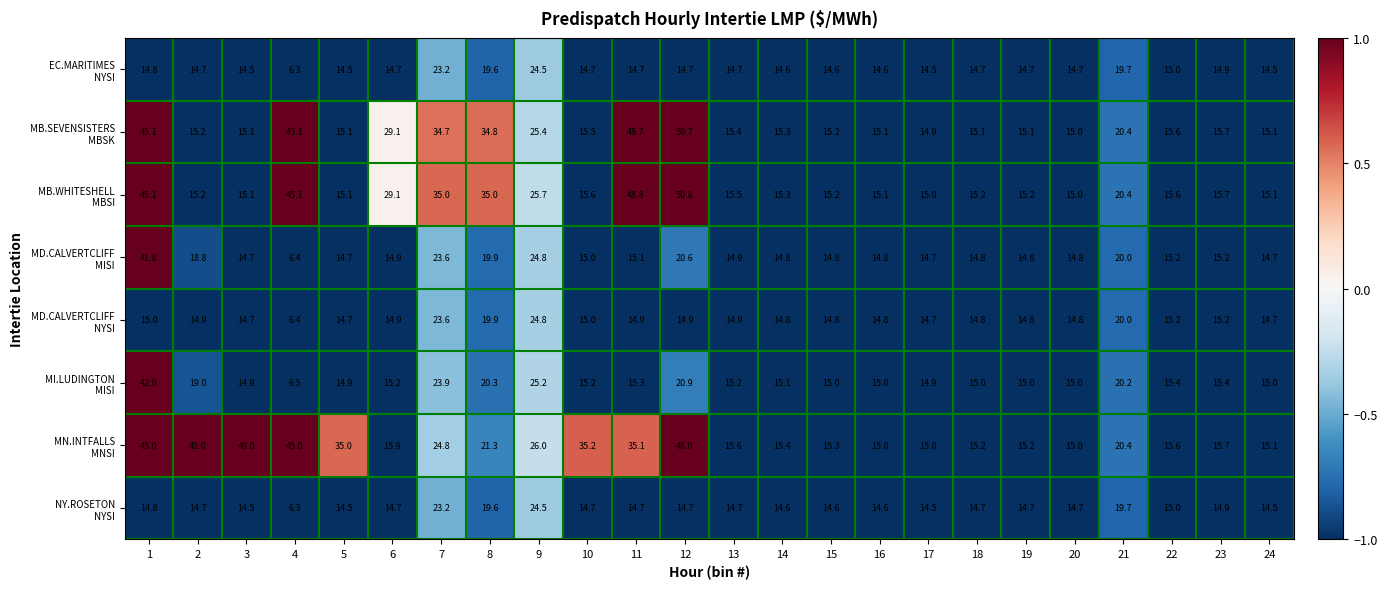

At how many categories does at least one series exceed 37?

6